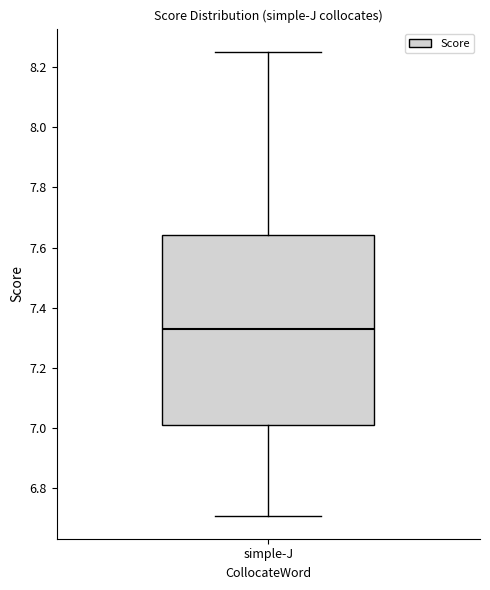

Transcribe this box plot: give where the median line is, the range the box spans, and where the two whiskers end, as read against the y-axis. The values are not printed on the chart, so give them approximately, as read against the axis.

median 7.34, box 7.02 to 7.64, whiskers 6.72 to 8.26